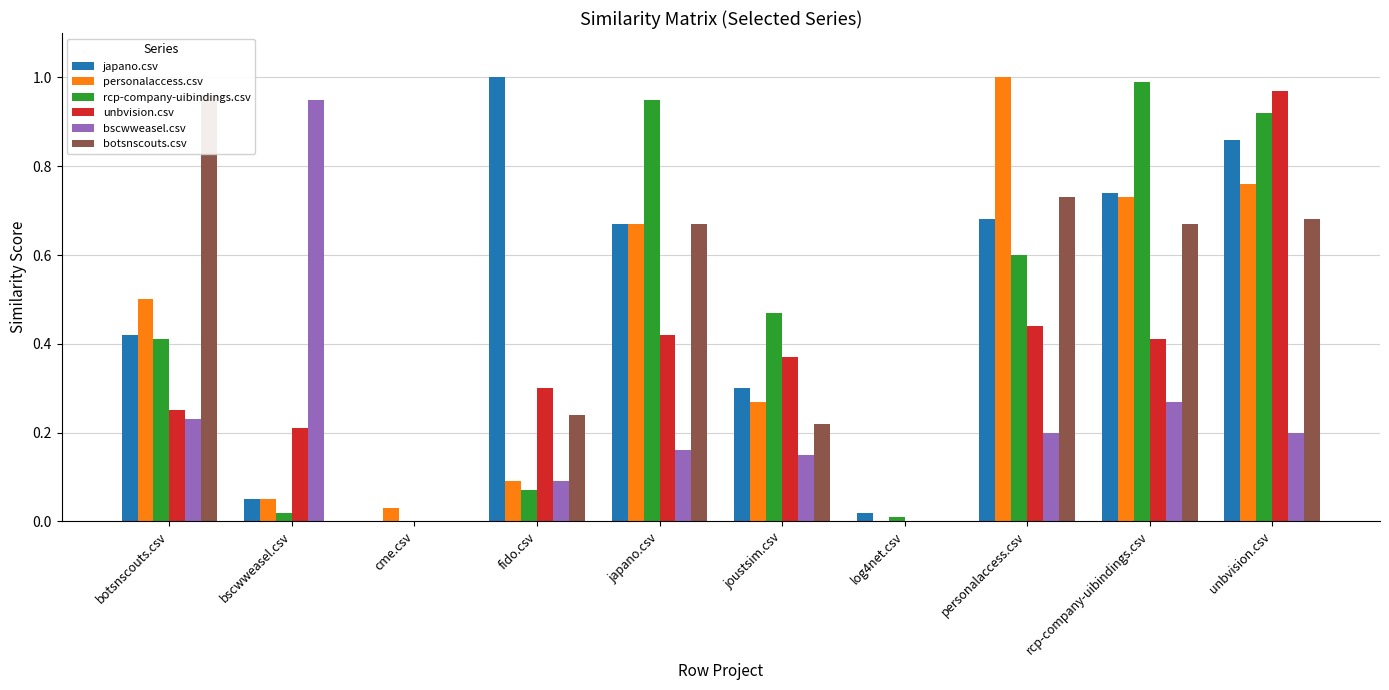

What is the sum of all rcp-company-uibindings.csv values?

4.4